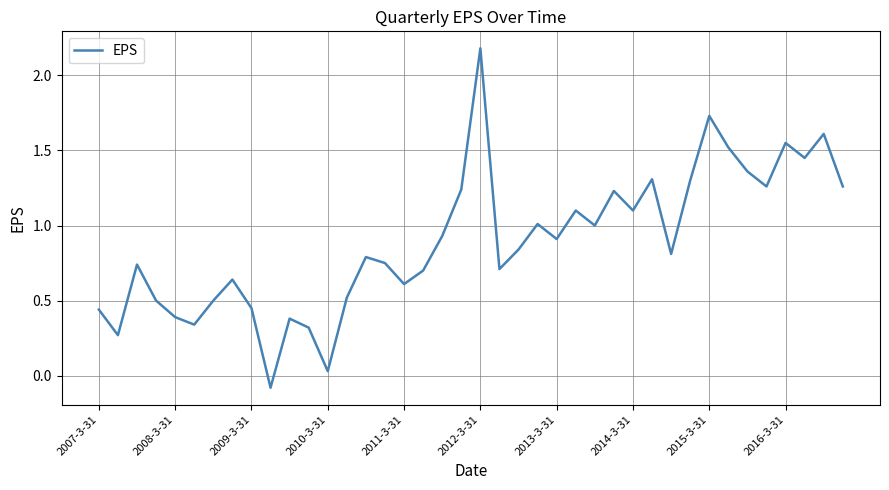

What is the difference between the maximum and minimum values?

2.3